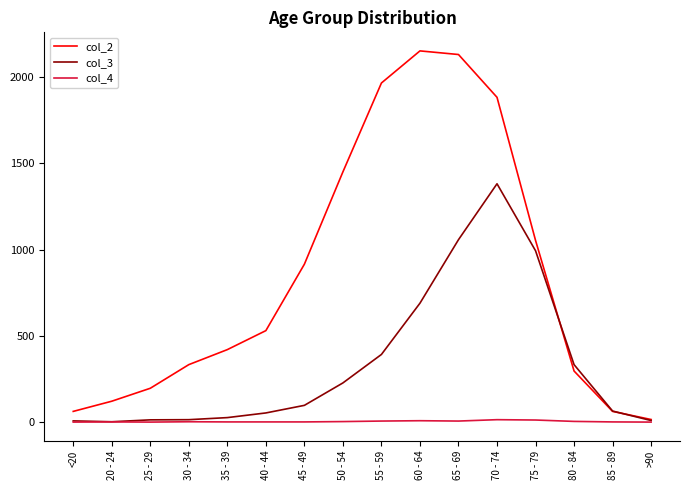

Between 25 - 29 and 45 - 49, which series saw the biggest shift?

col_2